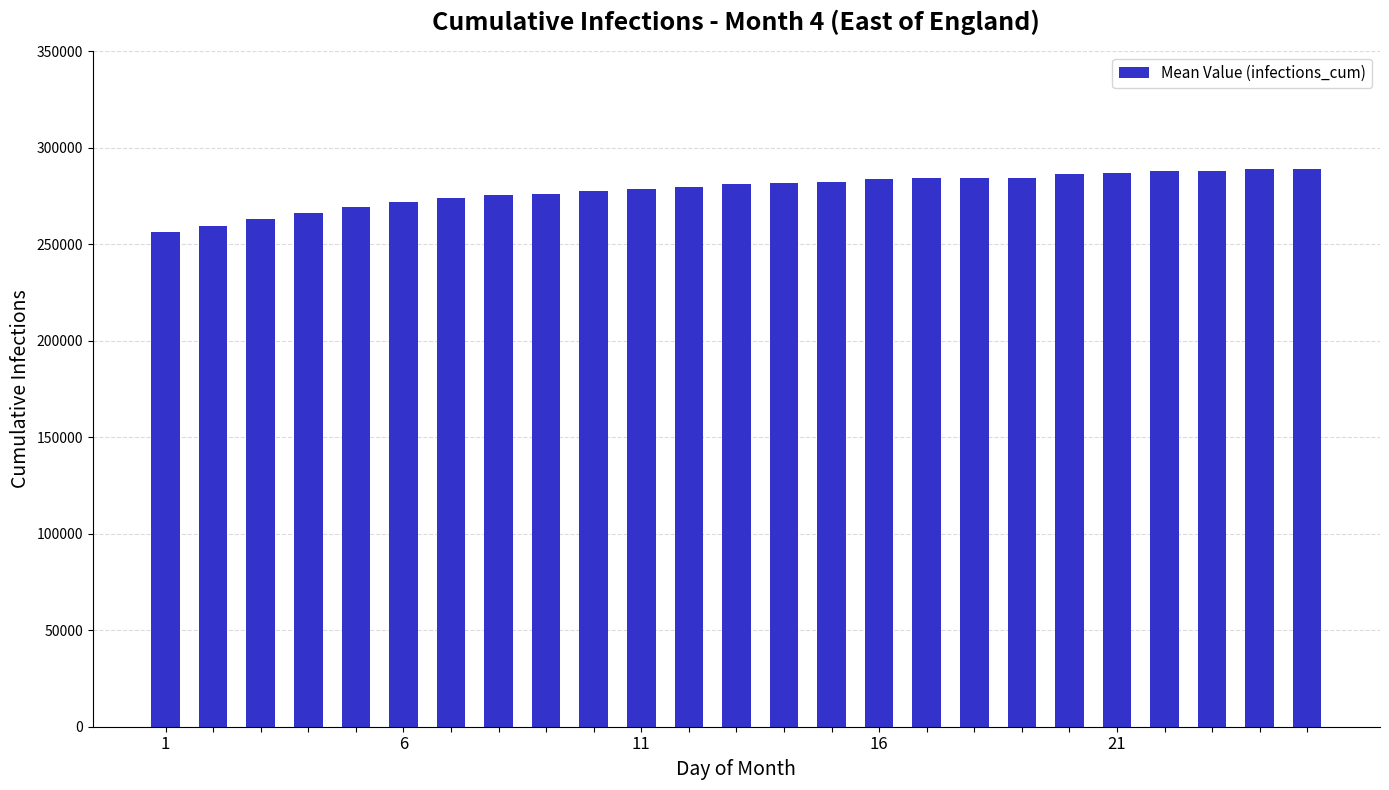

What is the average value?

278234.4